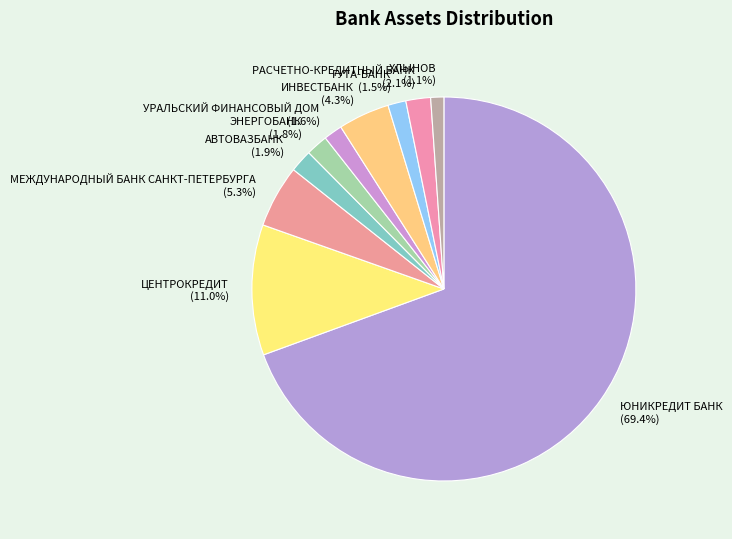

How many slices are in this pie chart?

10